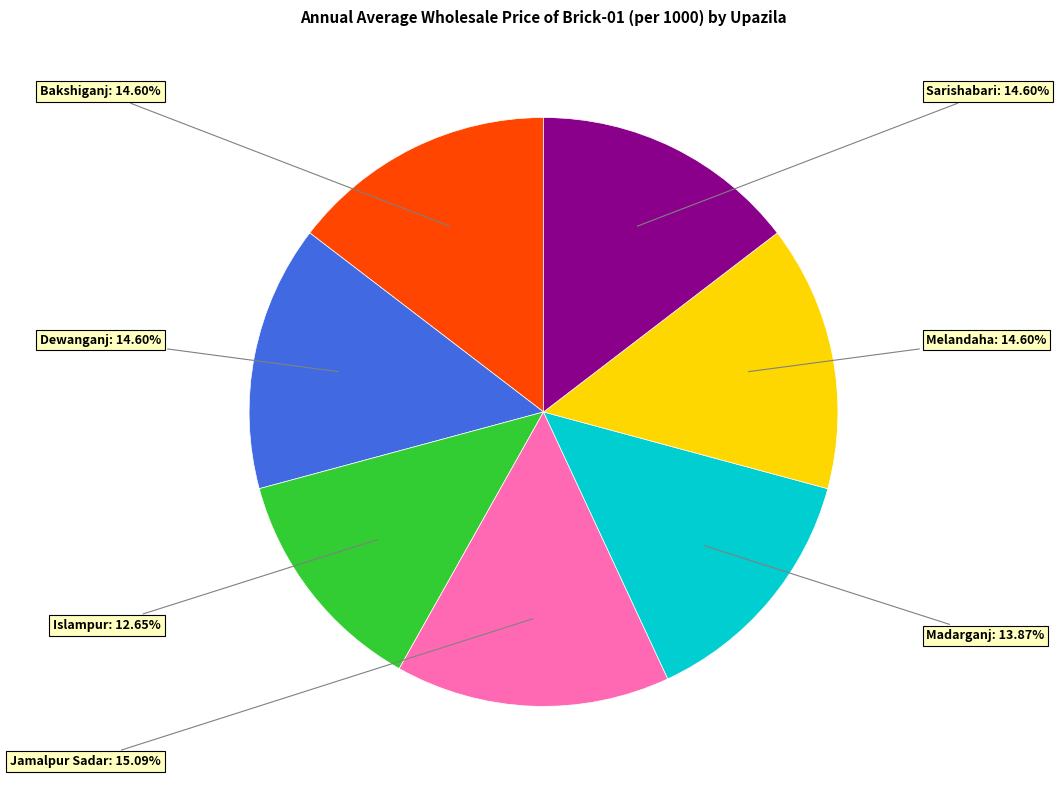

Is there any slice that represents more than half of the pie?

No